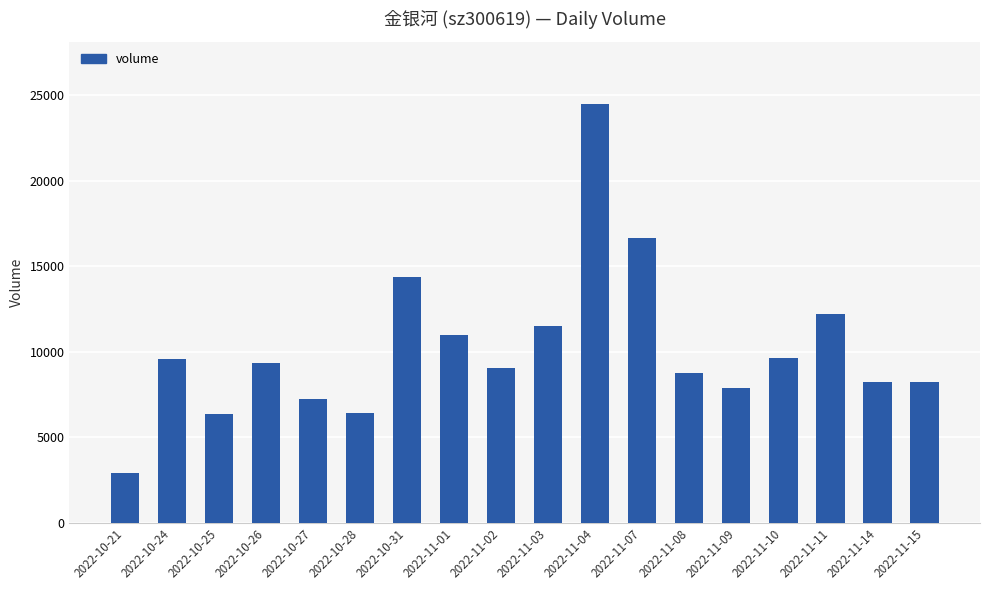

Where does the data first go above 9364?

2022-10-24